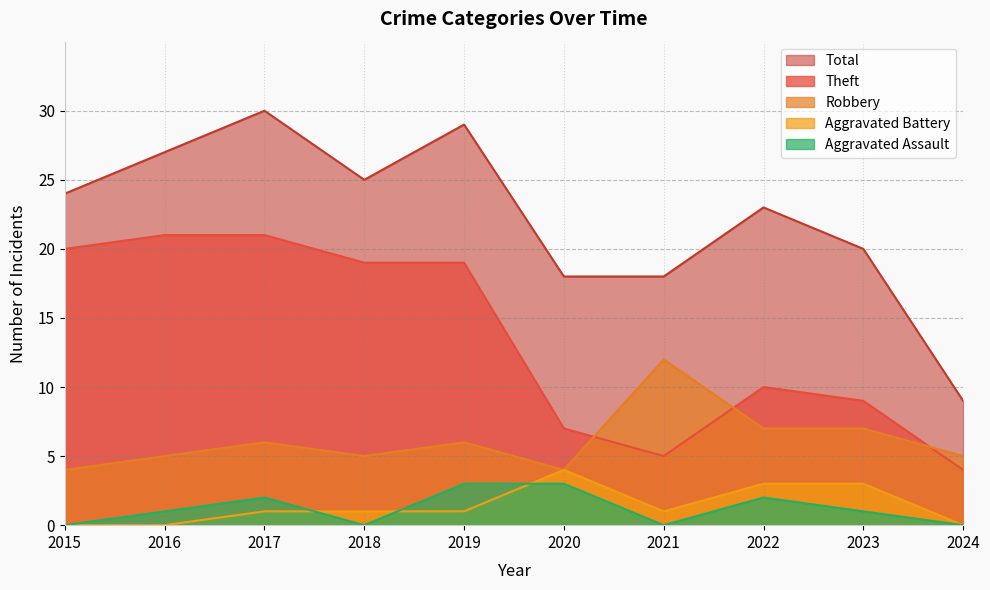

List the series in order of their peak value, highest first.

Total, Theft, Robbery, Aggravated Battery, Aggravated Assault